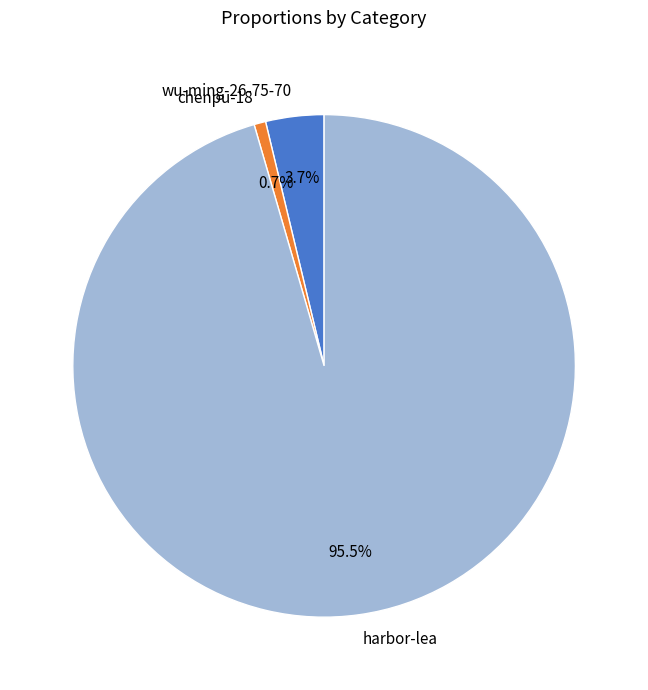

What percentage is the wu-ming-26-75-70 slice, to the nearest percent?

4%